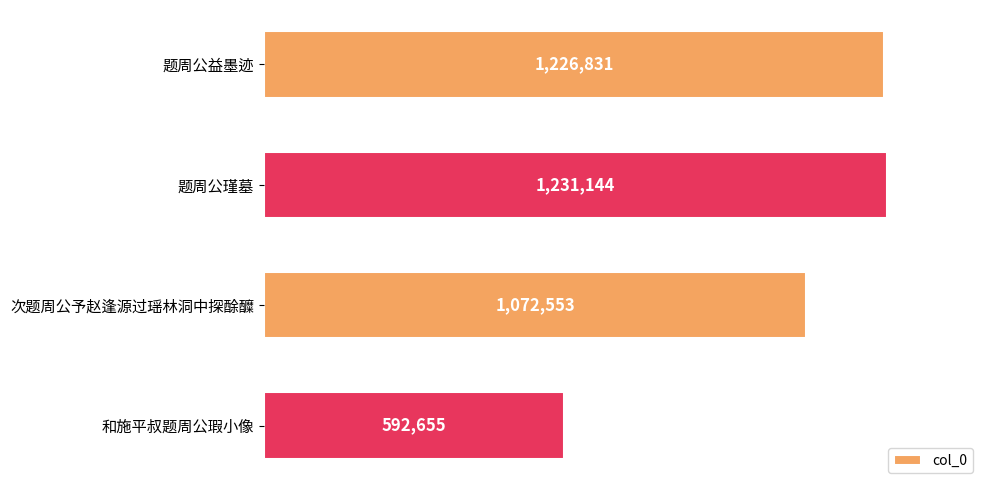

Are the bars horizontal?

Yes